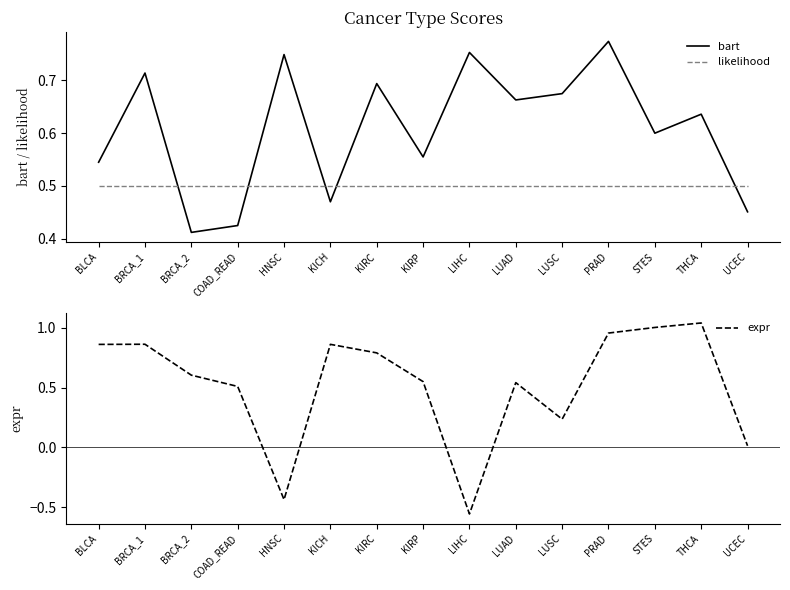

What is the label of the 3rd point from the right?

STES